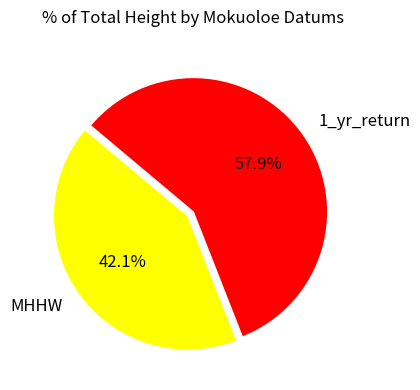

Does any single category account for the majority?

Yes